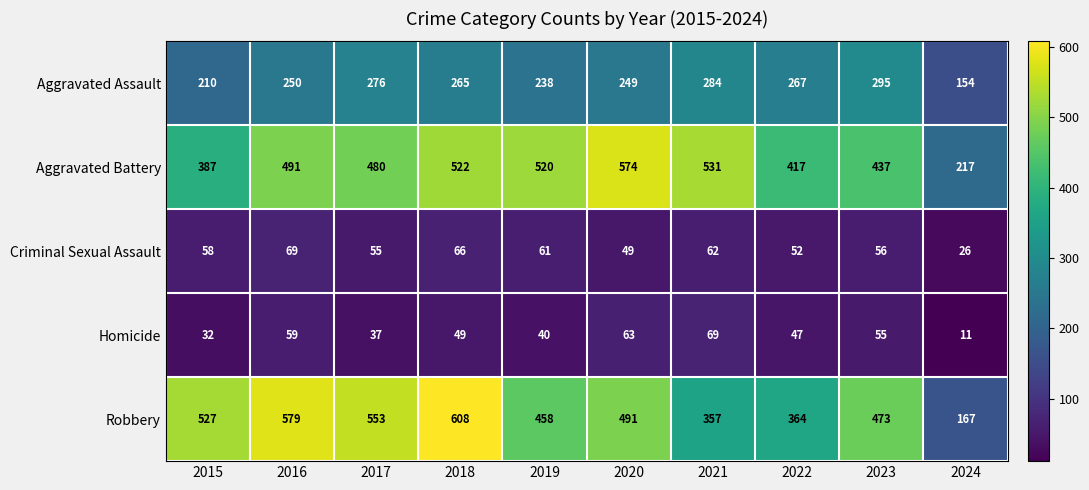

Rank the series at 2018 from lowest to highest value.

Homicide, Criminal Sexual Assault, Aggravated Assault, Aggravated Battery, Robbery